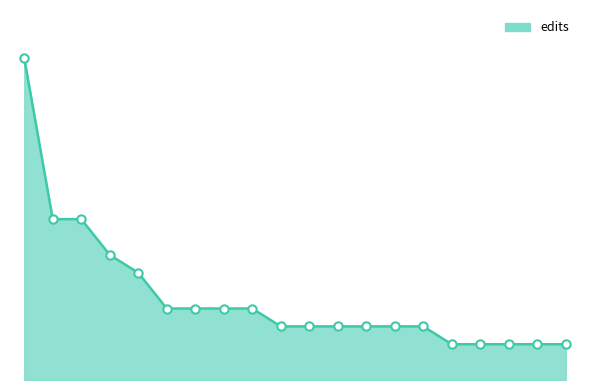

Does the chart display data point markers on the line(s)?

No